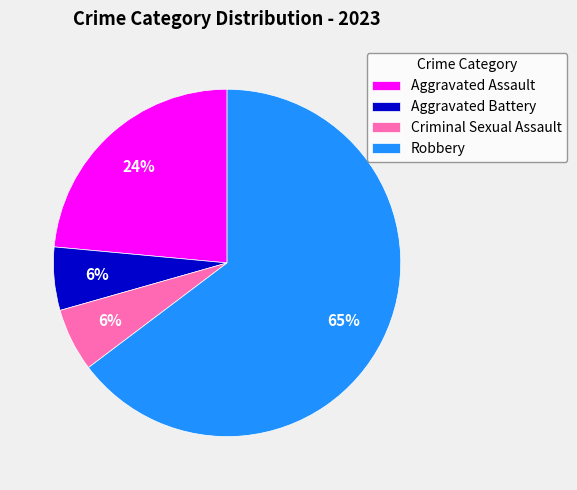

To the nearest percent, what percentage of the pie is Aggravated Assault?

24%